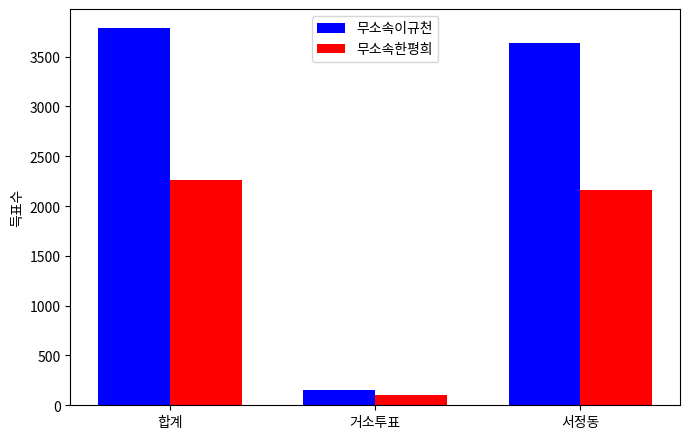

True or false: 무소속이규천 has a value of 150 at 거소투표.

True